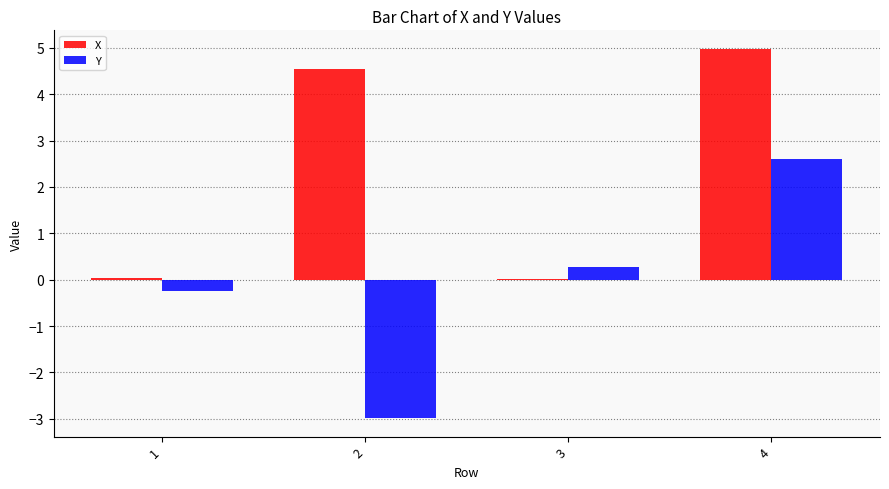

What is the total value across all series at 3?

0.3